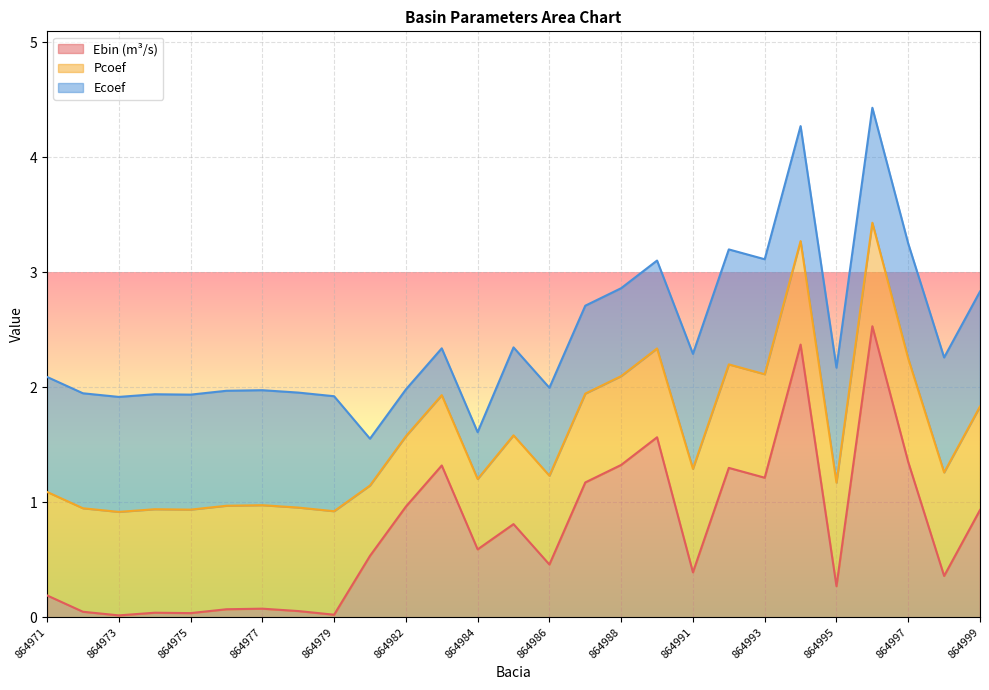

Rank the series by their average value, from highest to lowest.

Ecoef, Pcoef, Ebin (m³/s)